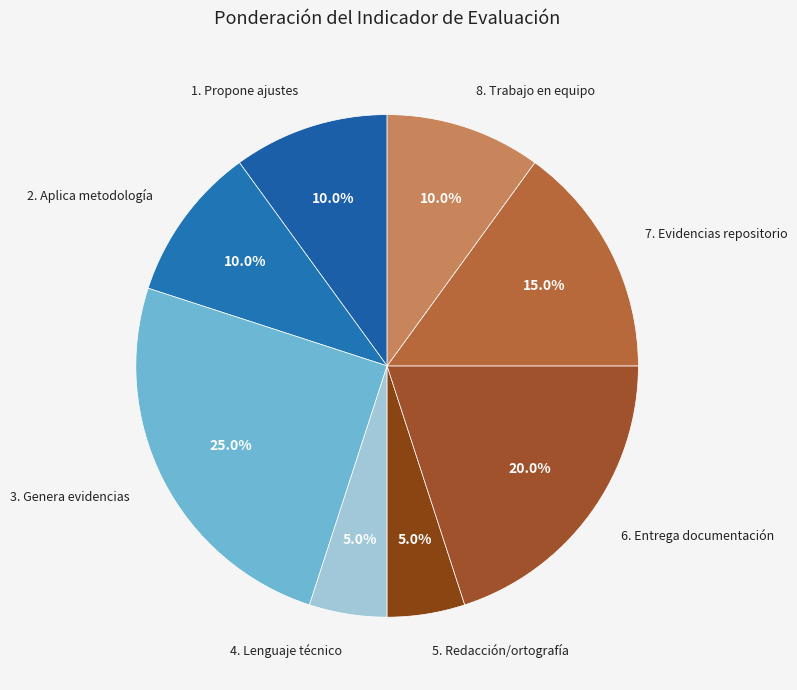

True or false: 3. Genera evidencias accounts for 25% of the total.

True